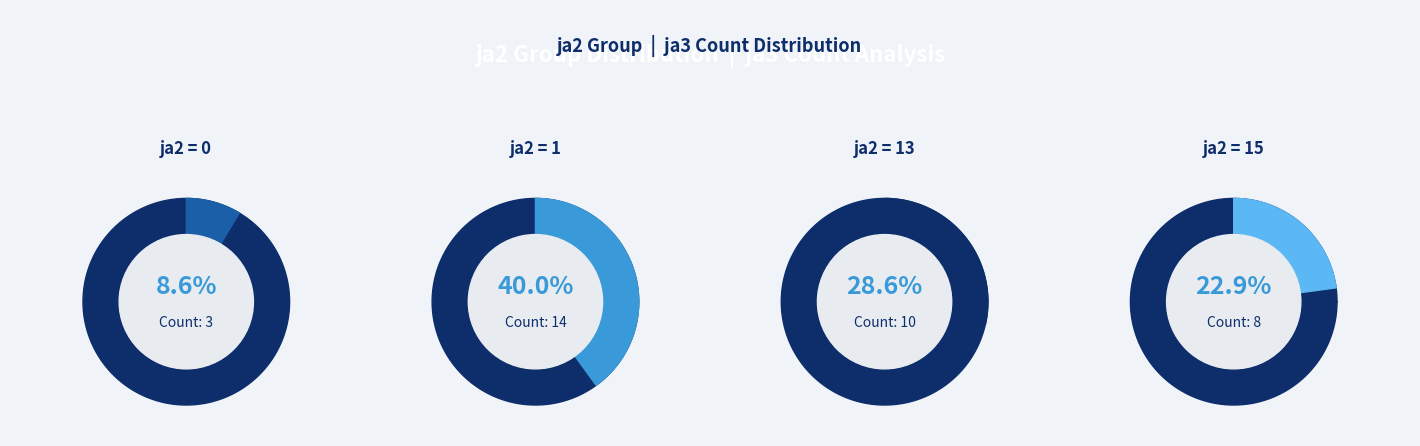

To the nearest percent, what portion does 0 represent?

9%